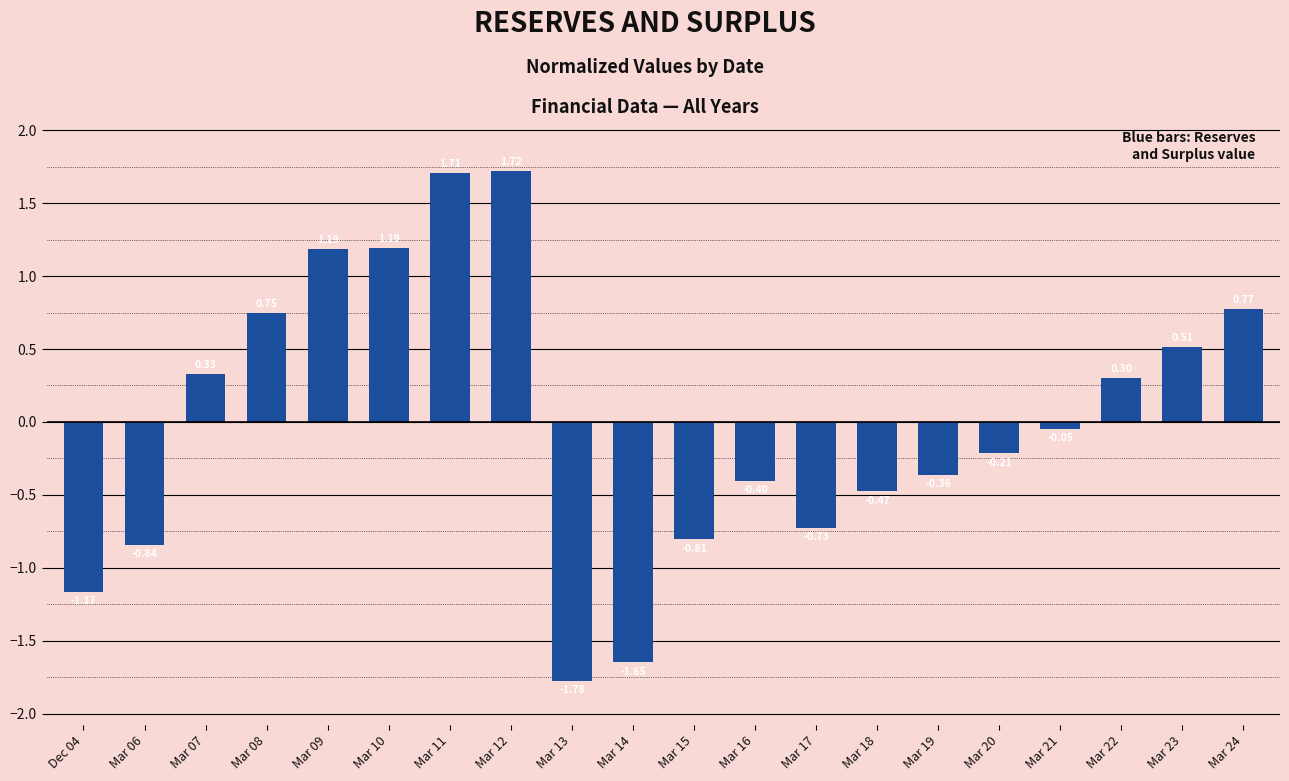

At which category does the chart reach its peak across all series?

Mar 12